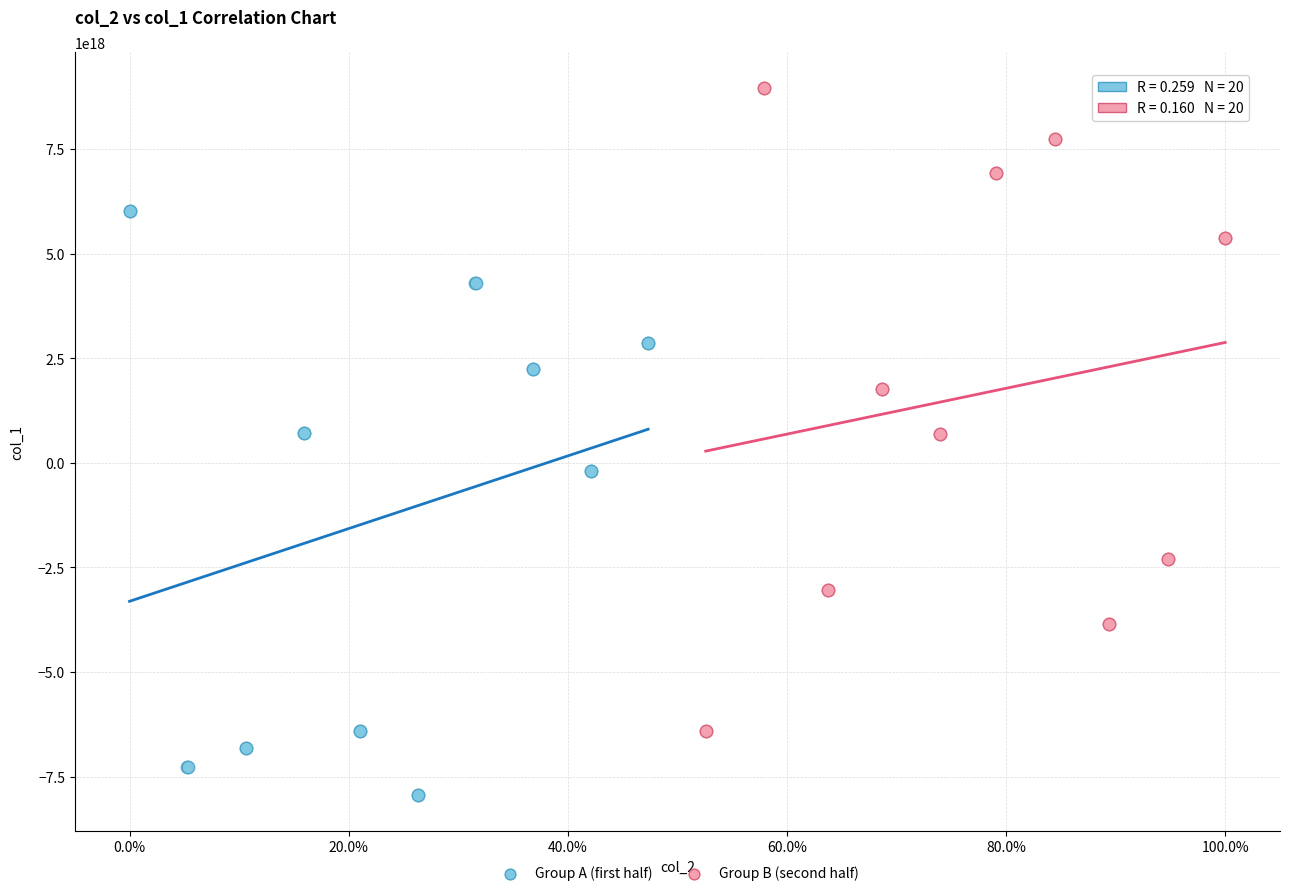

What are all the series names shown in the legend?

Group A (first half), Group B (second half)